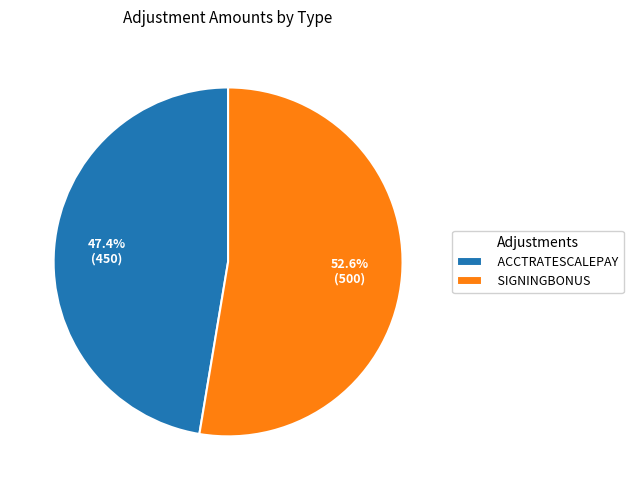

To the nearest percent, what portion does SIGNINGBONUS represent?

53%